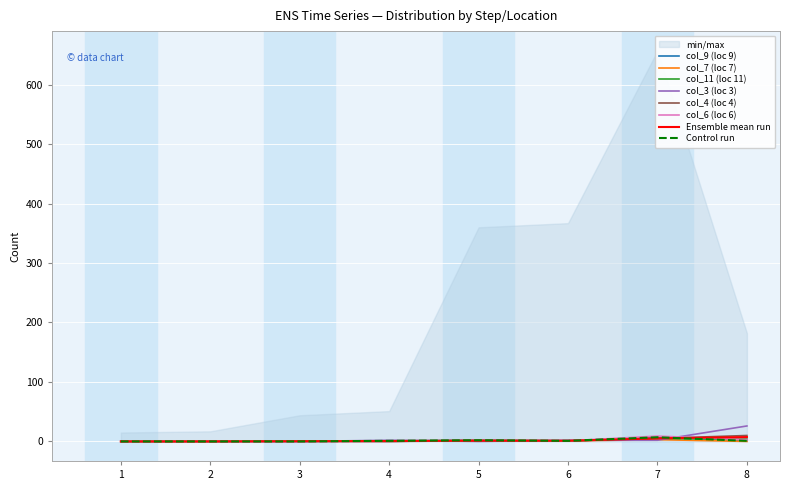

What is the total value across all series at 7?

31